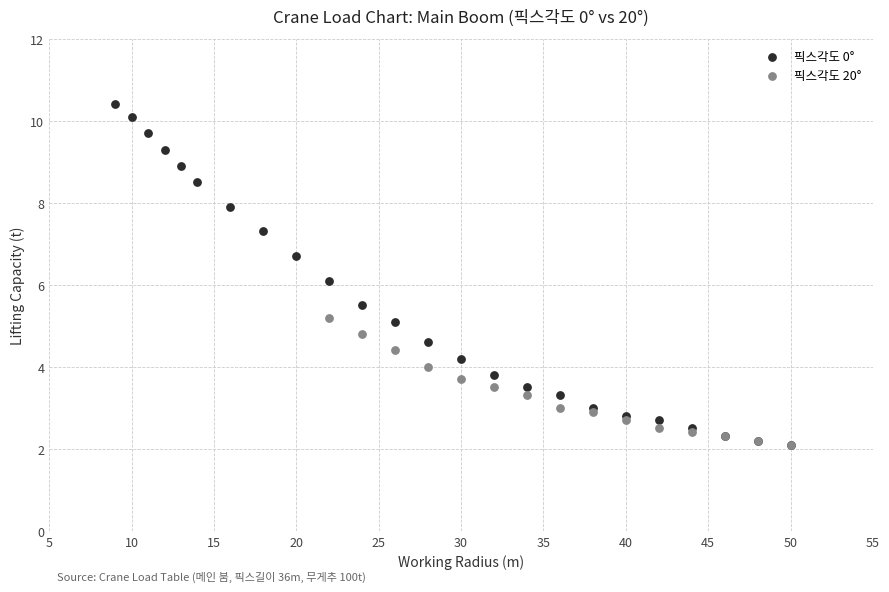

Which series has the largest Y range (max minus min)?

픽스각도 0°